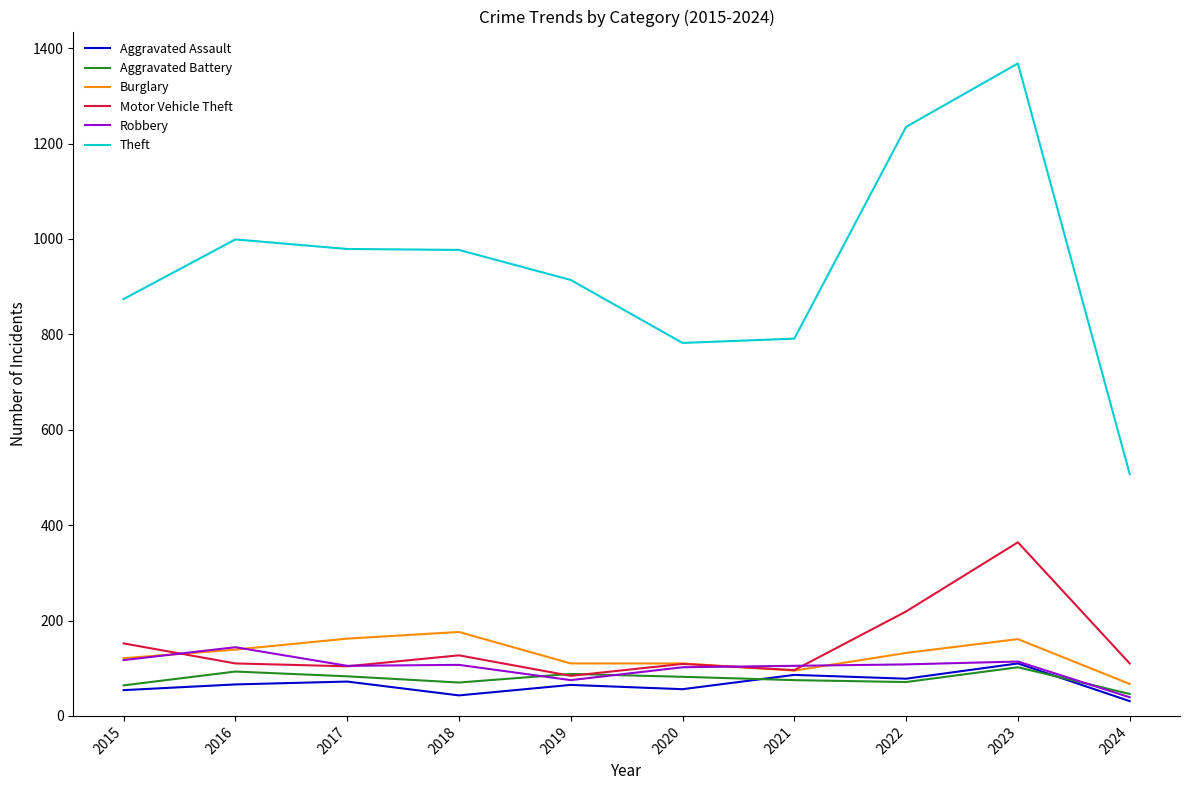

What is the smallest value displayed?

31